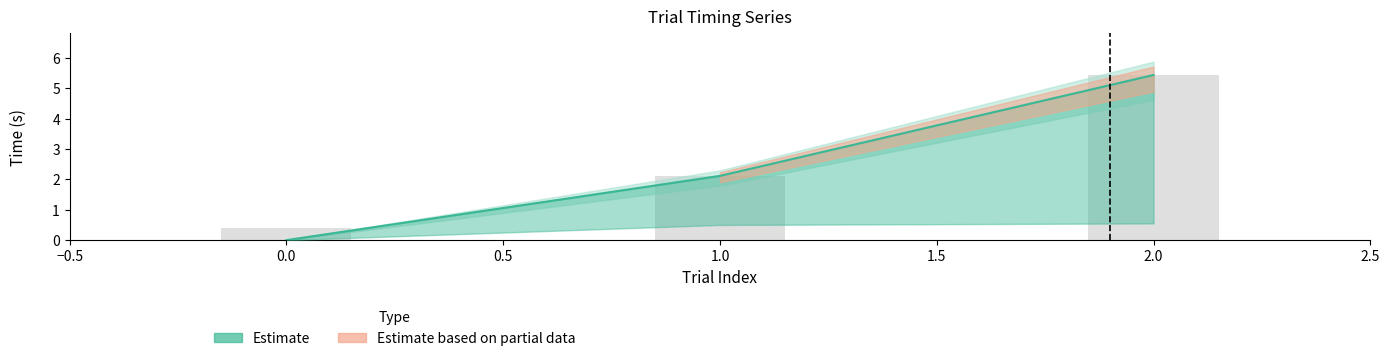

What is the maximum value for thisRow.t?

5.4